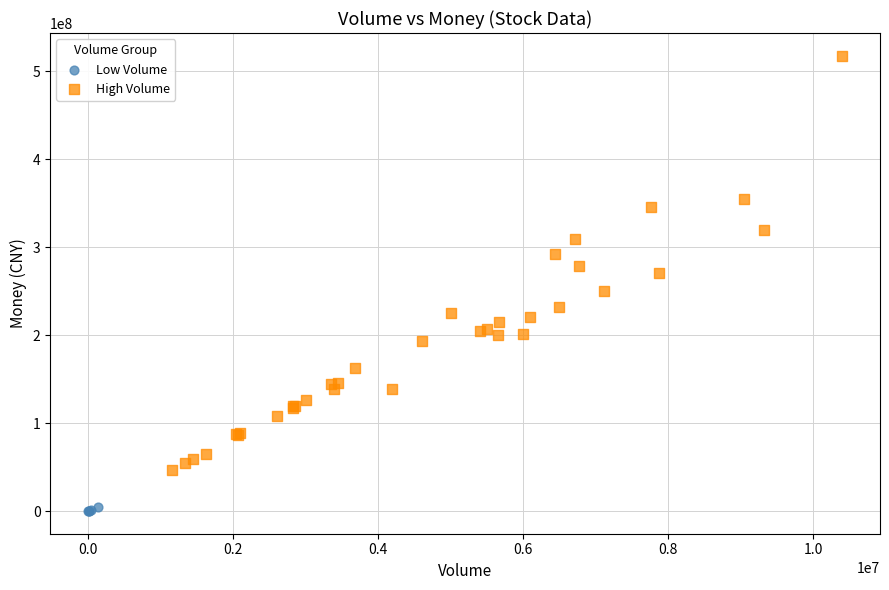

Which series contains the lowest Y value?

Low Volume